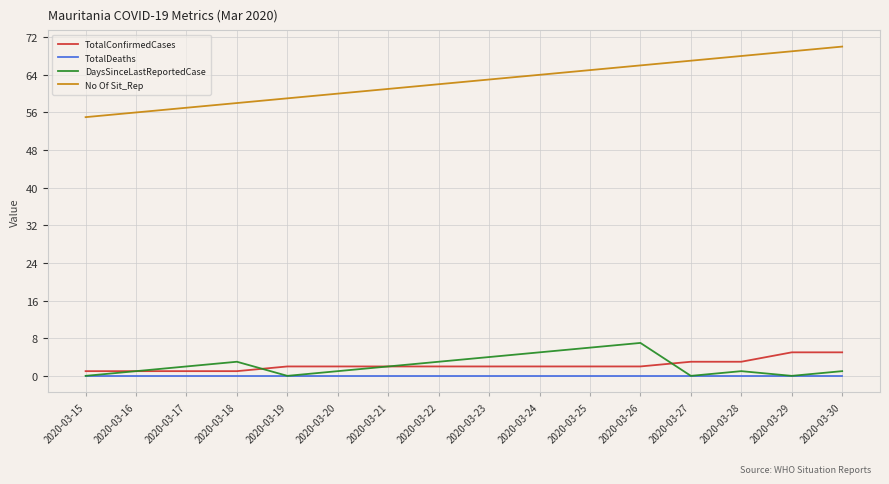

True or false: TotalConfirmedCases has a value of 3 at 2020-03-28.

True